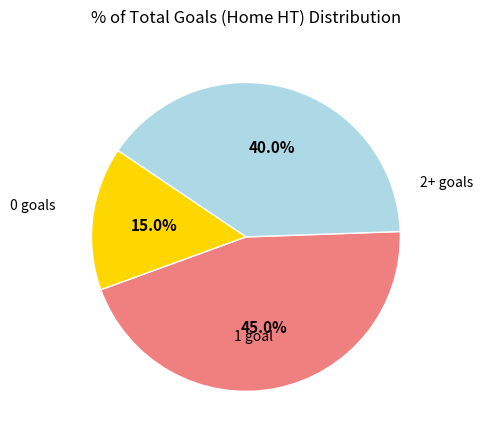

Is there any slice that represents more than half of the pie?

No